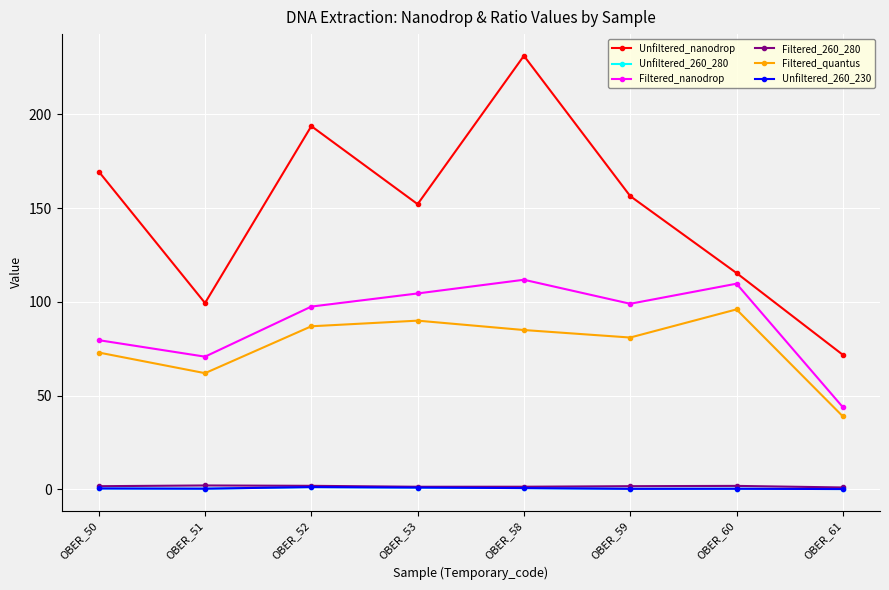

Reading left to right, list all the values displayed in this chart.

Unfiltered_nanodrop: OBER_50=169.5	OBER_51=99.4	OBER_52=193.7	OBER_53=152.1	OBER_58=231.2	OBER_59=156.4	OBER_60=115.4	OBER_61=71.8
Unfiltered_260_280: OBER_50=0.5	OBER_51=0.4	OBER_52=1.3	OBER_53=1.0	OBER_58=0.8	OBER_59=0.3	OBER_60=0.4	OBER_61=0.2
Filtered_nanodrop: OBER_50=79.6	OBER_51=70.8	OBER_52=97.5	OBER_53=104.5	OBER_58=111.8	OBER_59=99.0	OBER_60=109.7	OBER_61=43.9
Filtered_260_280: OBER_50=1.8	OBER_51=2.1	OBER_52=1.9	OBER_53=1.4	OBER_58=1.5	OBER_59=1.8	OBER_60=1.9	OBER_61=1.1
Filtered_quantus: OBER_50=73.0	OBER_51=62.0	OBER_52=87.0	OBER_53=90.0	OBER_58=85.0	OBER_59=81.0	OBER_60=96.0	OBER_61=39.0
Unfiltered_260_230: OBER_50=0.5	OBER_51=0.4	OBER_52=1.3	OBER_53=1.0	OBER_58=0.8	OBER_59=0.3	OBER_60=0.4	OBER_61=0.2